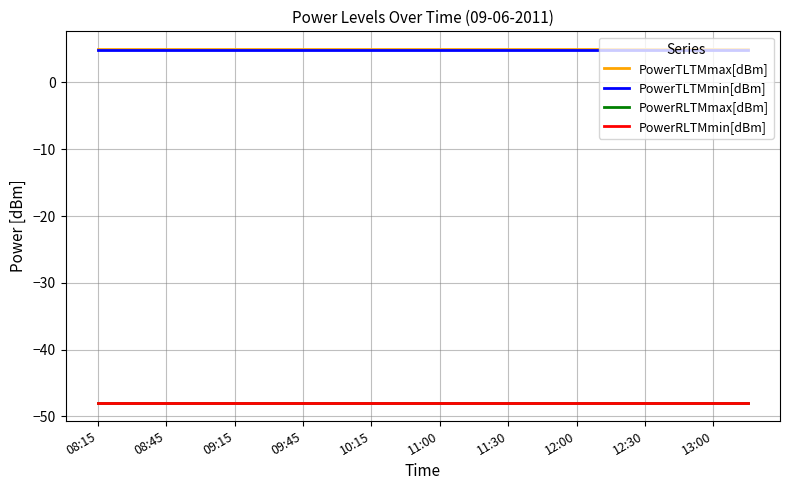

Is this an area chart (filled region under the line)?

No